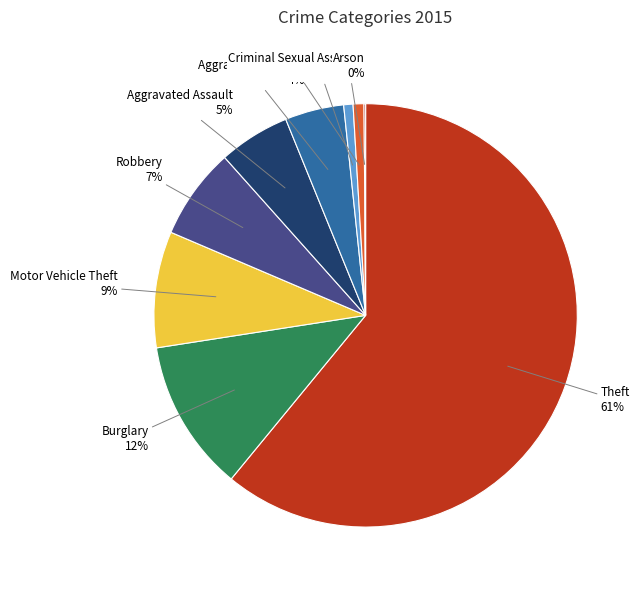

Is there a majority slice in this chart?

Yes